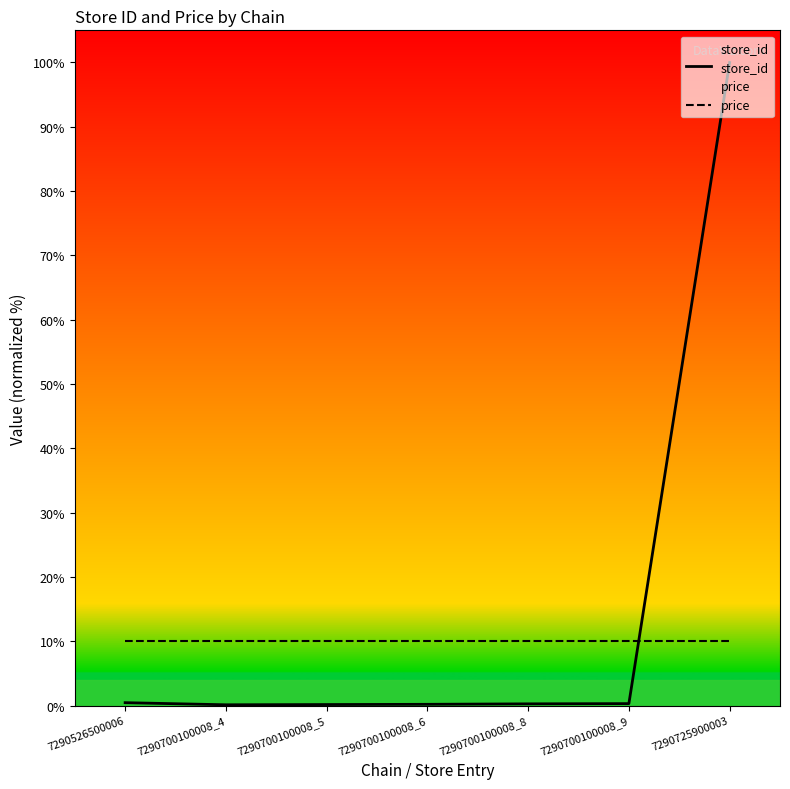

What is the value of the store_id point at the 7th from the left?

100.0